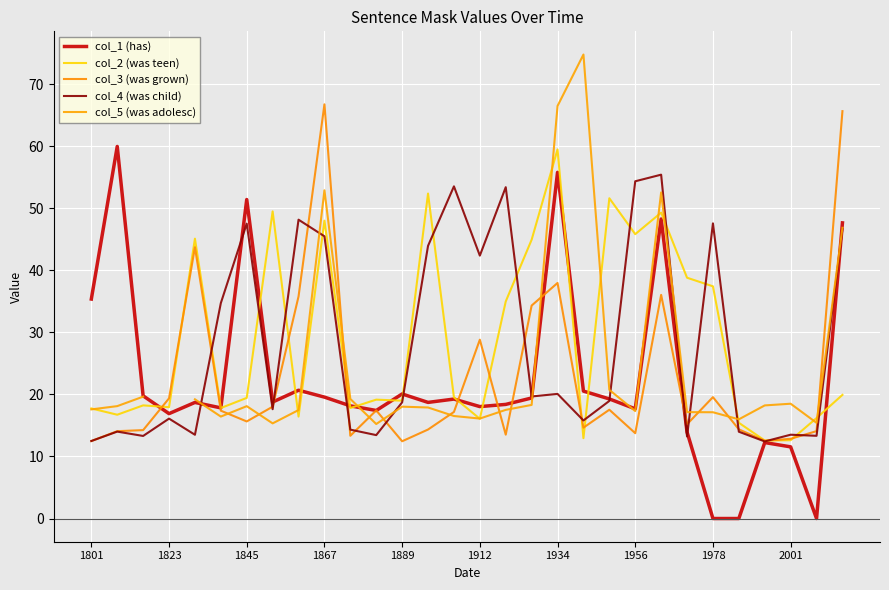

Which series has the largest range (max minus min)?

col_1 (has)